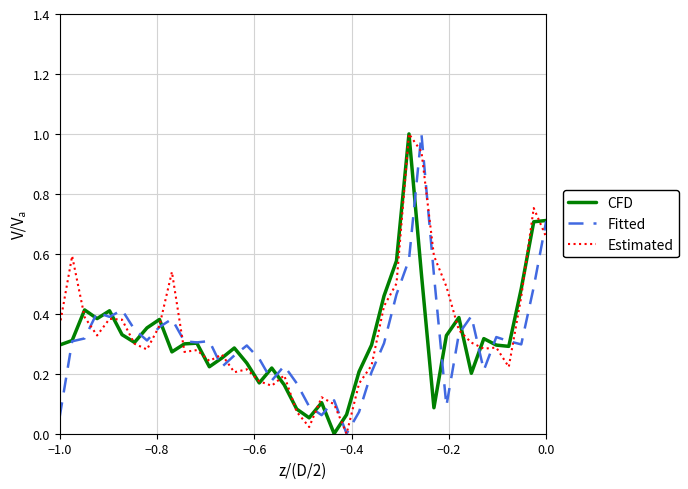

What is the highest value of the Fitted series?

1.0